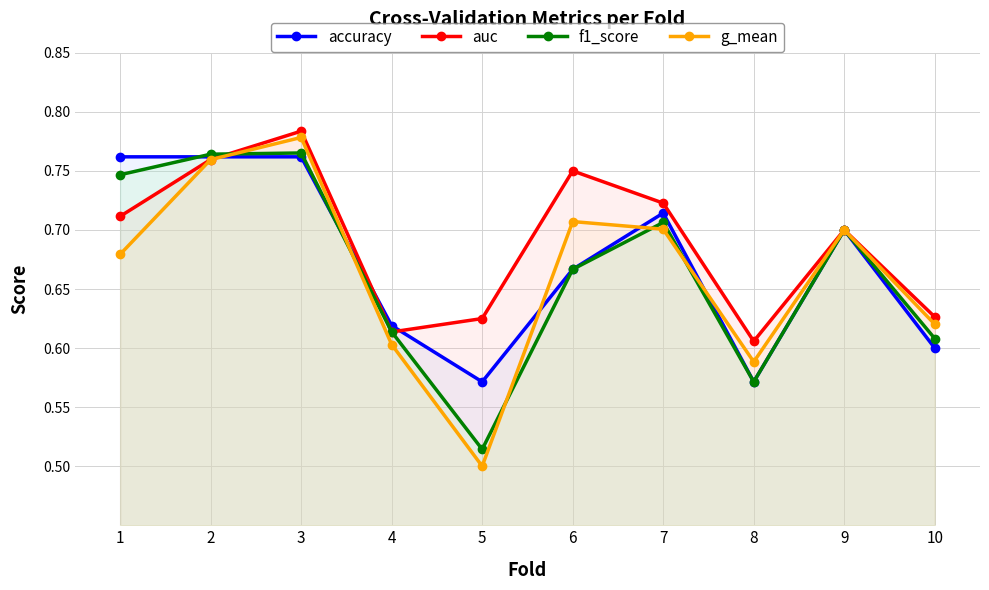

Which label corresponds to the smallest value in the chart?

5